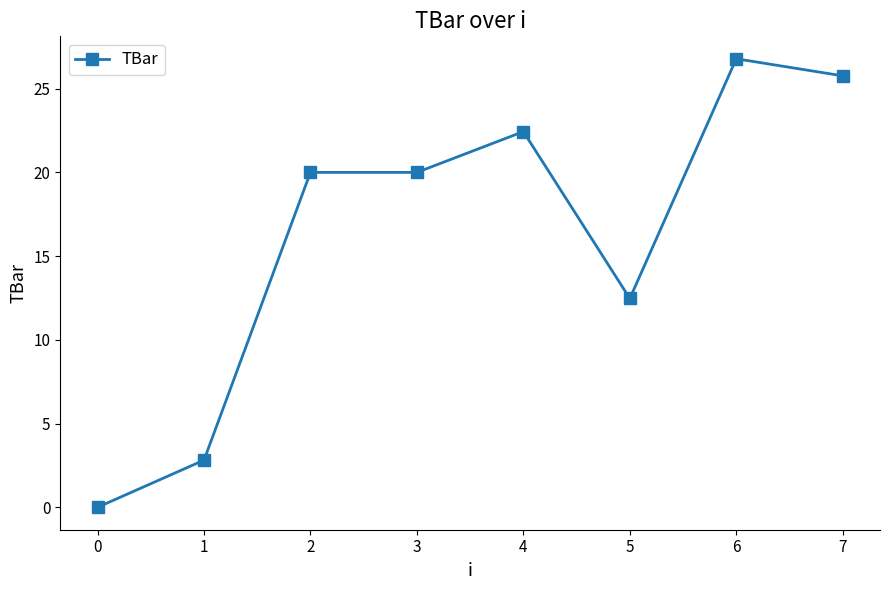

How many distinct data groups are displayed?

1